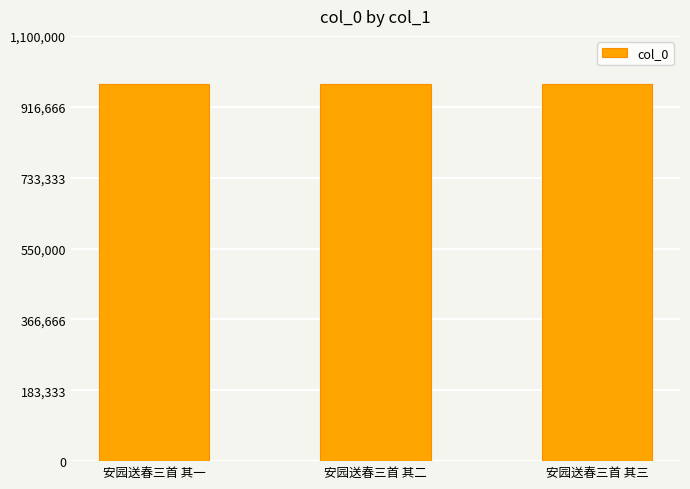

Is it true that the value at 安园送春三首 其一 is 524699?

False